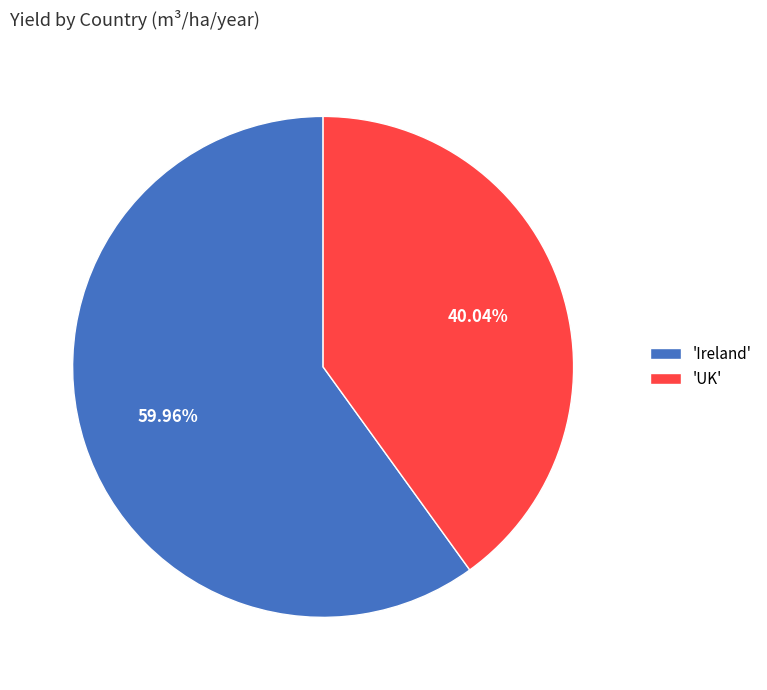

What is the majority slice?

'Ireland'